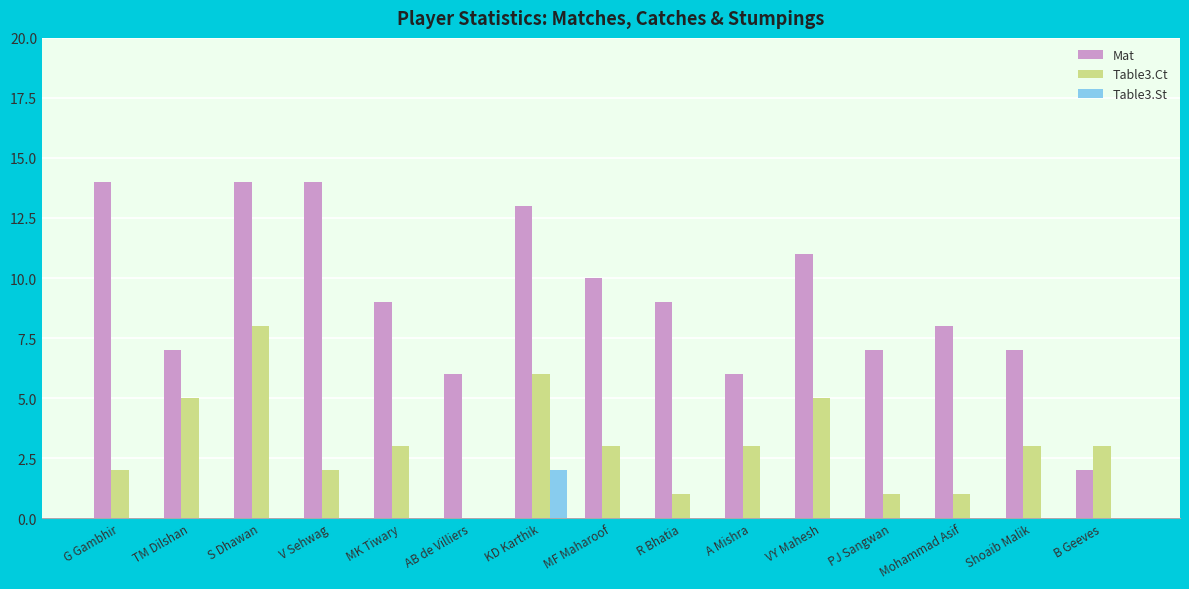

Reading right to left, what are all the values shown in this chart?

Mat: B Geeves=2	Shoaib Malik=7	Mohammad Asif=8	PJ Sangwan=7	VY Mahesh=11	A Mishra=6	R Bhatia=9	MF Maharoof=10	KD Karthik=13	AB de Villiers=6	MK Tiwary=9	V Sehwag=14	S Dhawan=14	TM Dilshan=7	G Gambhir=14
Table3.Ct: B Geeves=3	Shoaib Malik=3	Mohammad Asif=1	PJ Sangwan=1	VY Mahesh=5	A Mishra=3	R Bhatia=1	MF Maharoof=3	KD Karthik=6	AB de Villiers=0	MK Tiwary=3	V Sehwag=2	S Dhawan=8	TM Dilshan=5	G Gambhir=2
Table3.St: B Geeves=0	Shoaib Malik=0	Mohammad Asif=0	PJ Sangwan=0	VY Mahesh=0	A Mishra=0	R Bhatia=0	MF Maharoof=0	KD Karthik=2	AB de Villiers=0	MK Tiwary=0	V Sehwag=0	S Dhawan=0	TM Dilshan=0	G Gambhir=0